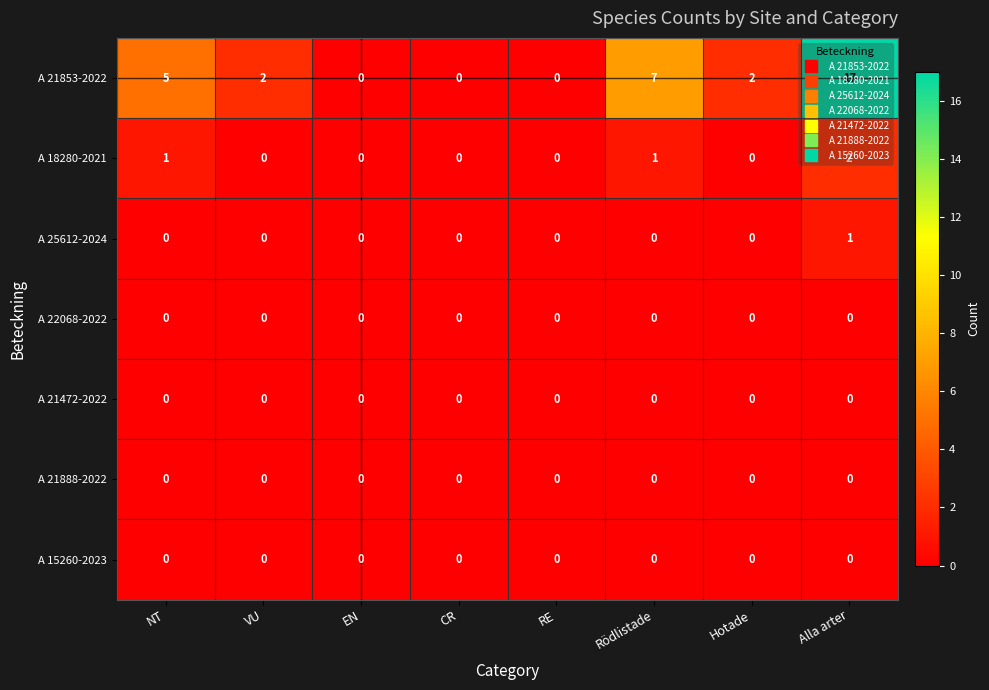

At which category is the sum across all series the highest?

Alla arter